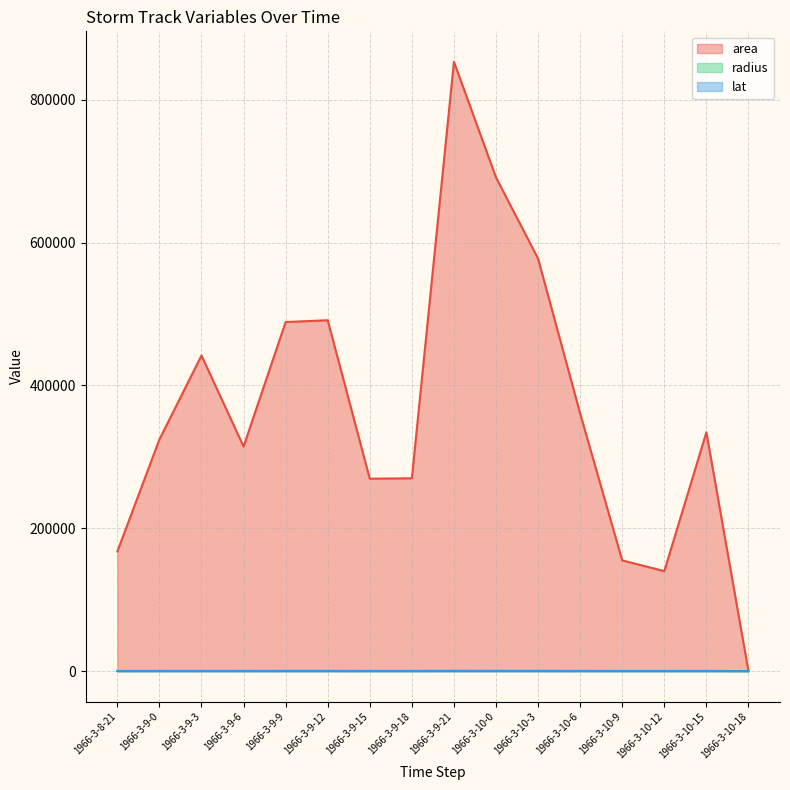

What are all the series names shown in the legend?

area, radius, lat